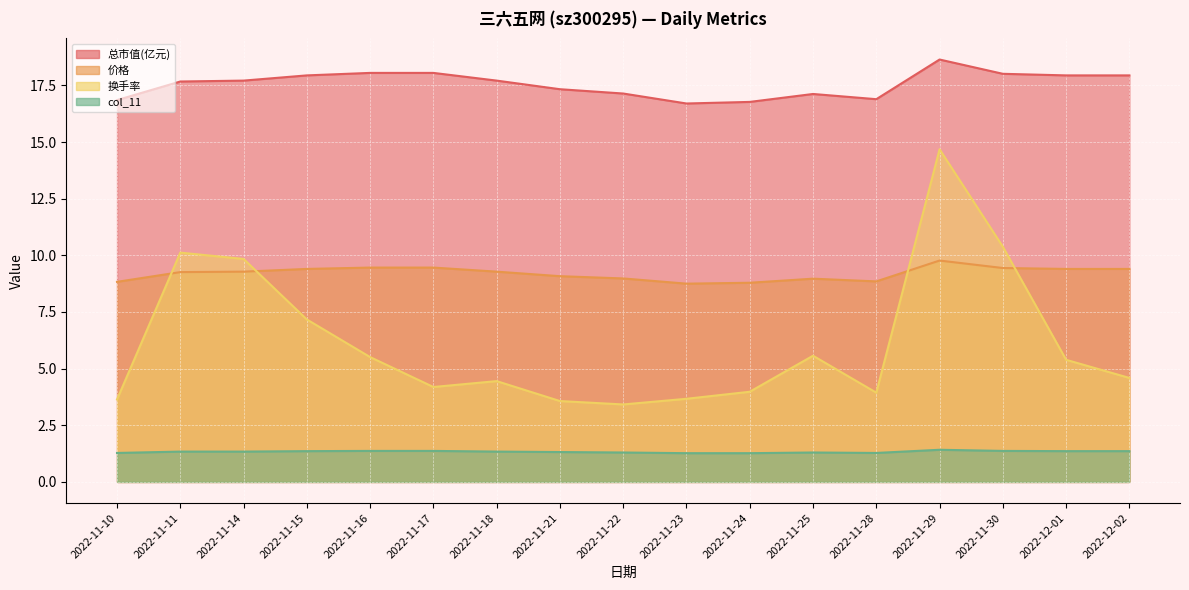

What is the average value of the 价格 series?

9.2